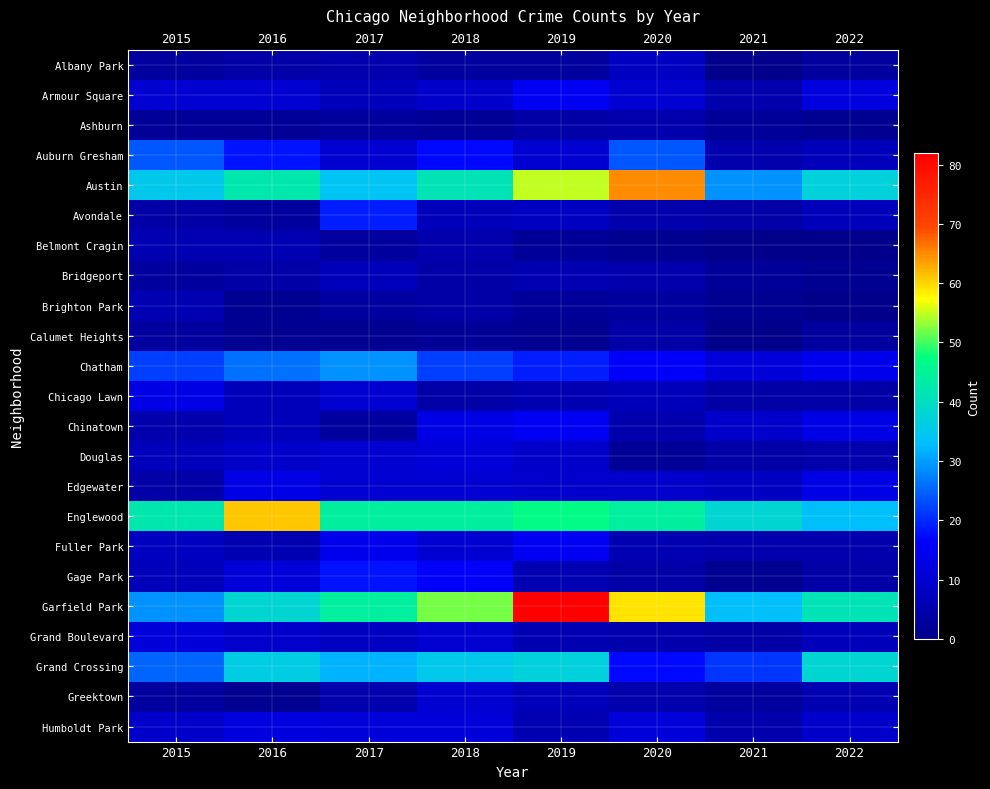

Which series has the largest total across all categories?

Garfield Park